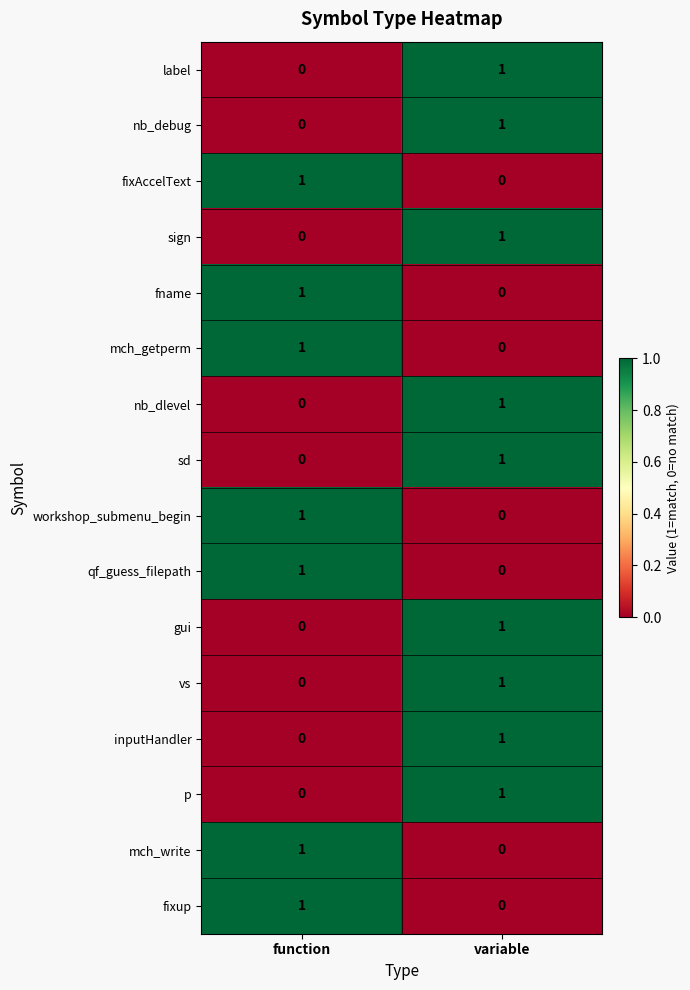

At which category is the sum across all series the highest?

variable